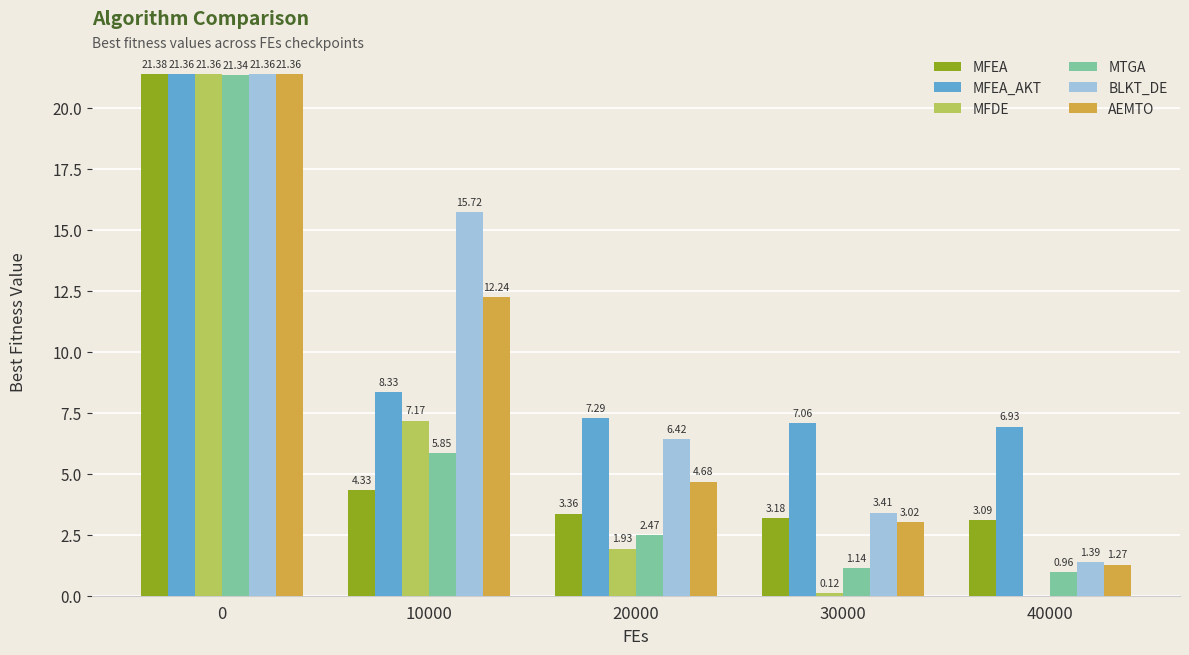

What is the sum of the AEMTO values at 0 and 20000?

26.0